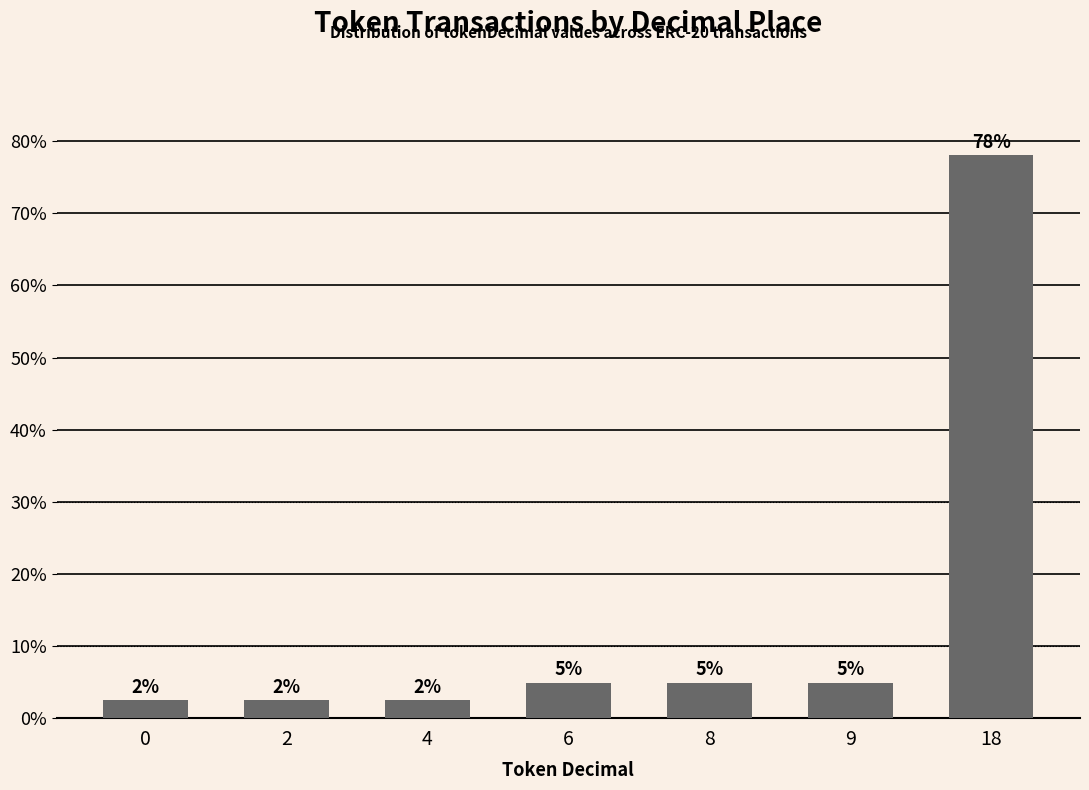

The chart shows a value of 4.0 at 2. True or false?

False